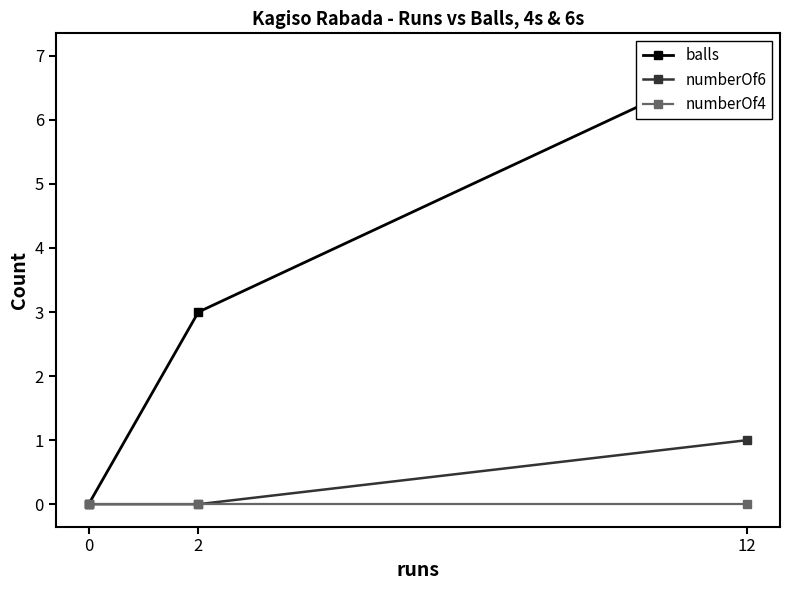

What is the total value across all series at 2?

3